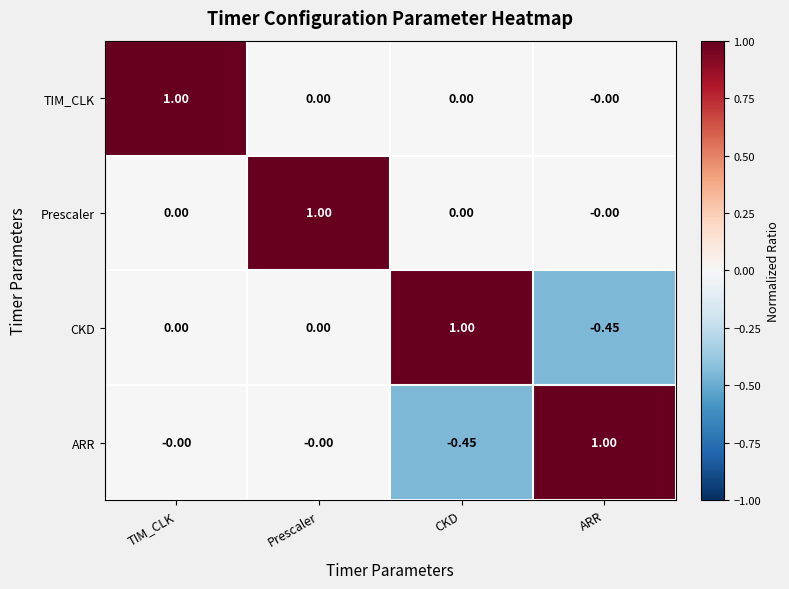

At which label does TIM_CLK reach its peak?

TIM_CLK